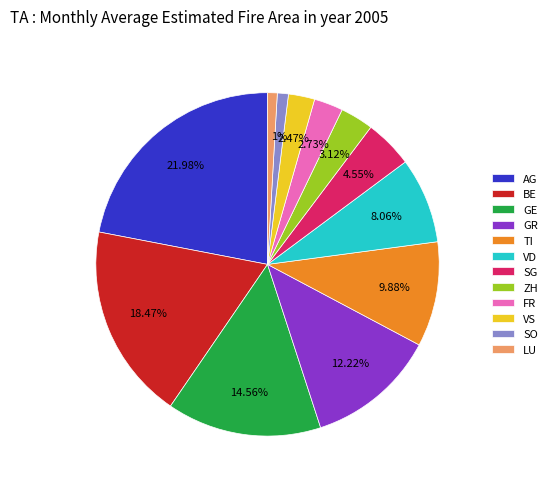

True or false: TI accounts for 3% of the total.

False